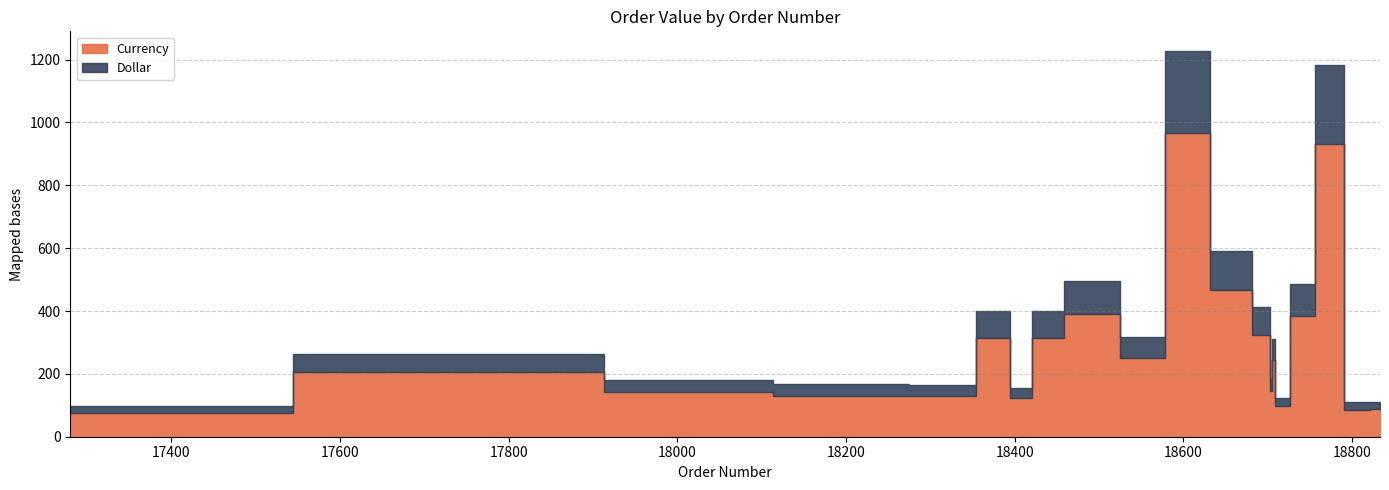

Which series has the largest range (max minus min)?

Currency